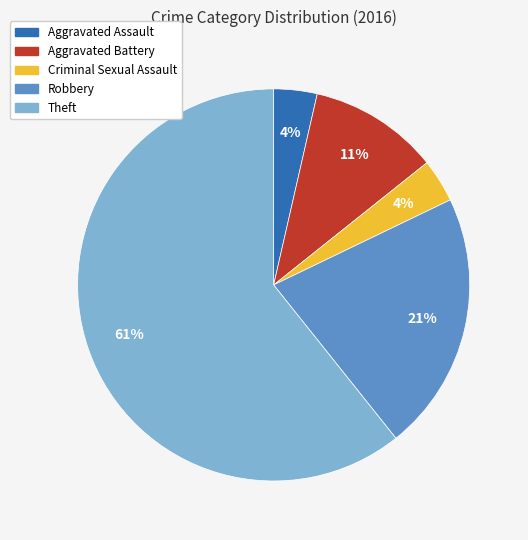

What is the ratio of the value at Criminal Sexual Assault to the value at Theft?

0.1